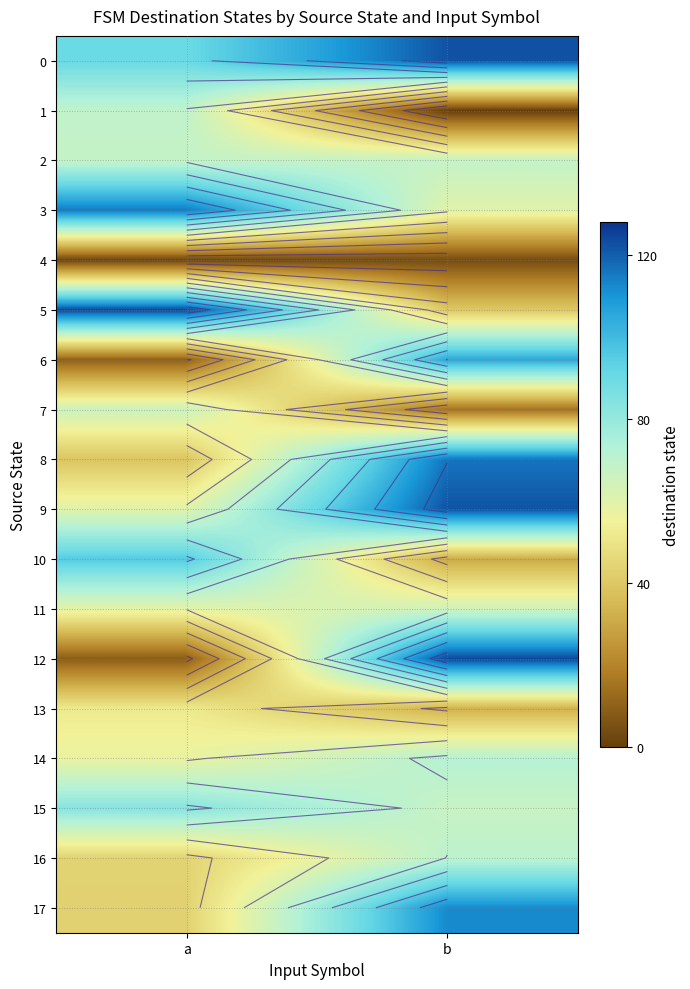

Which has a higher value, a or b?

b